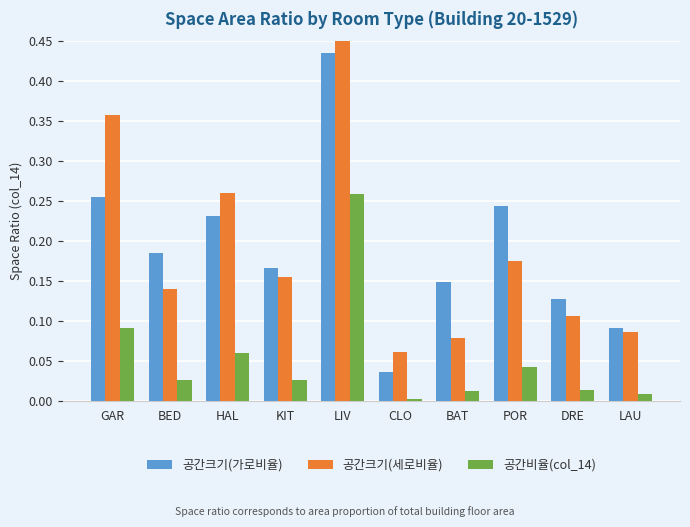

Read the 공간크기(세로비율) value at LAU.

0.1